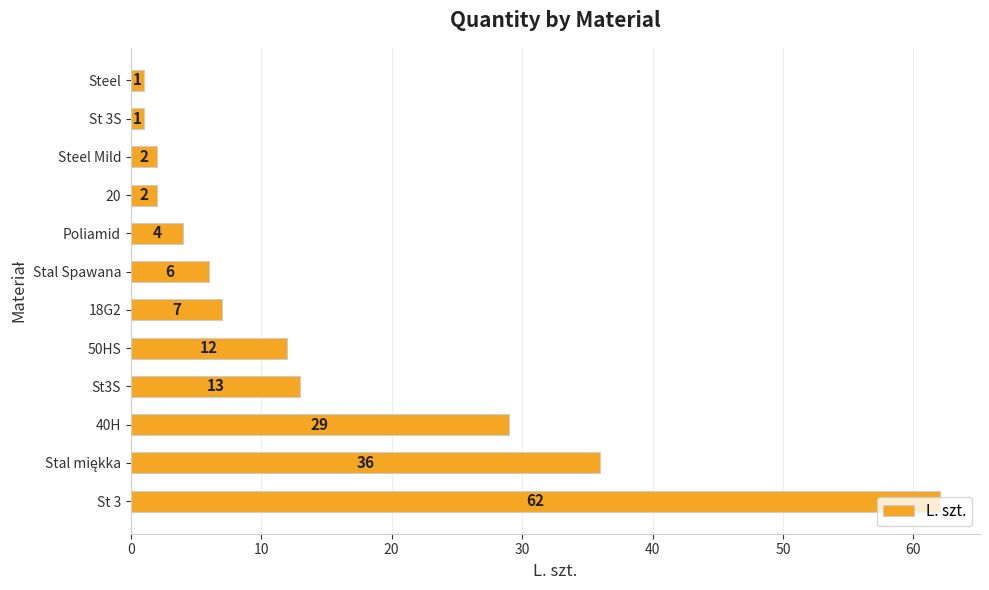

The value at 20 is 2. True or false?

True